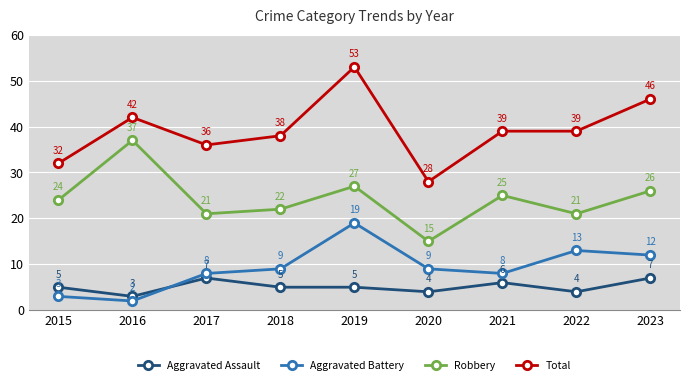

What is the approximate value of Total at 2018?

38